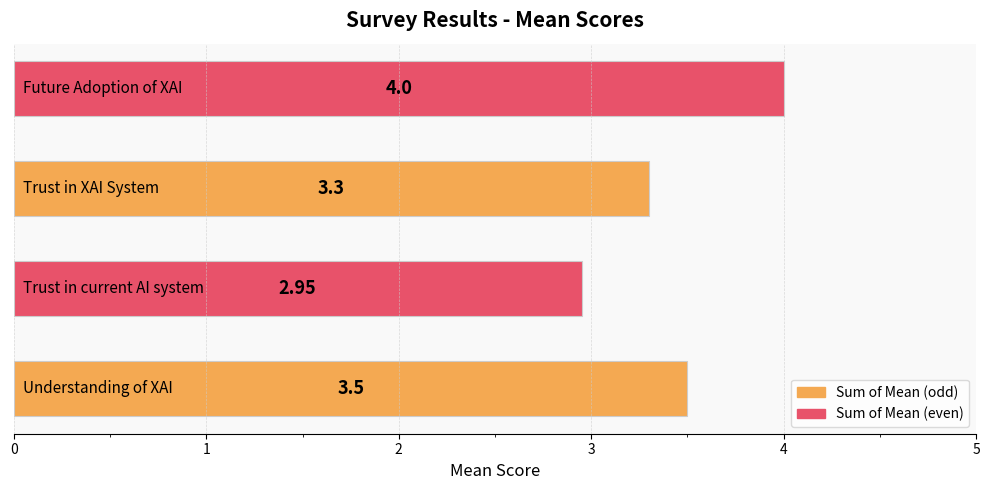

What is the sum of all values?

13.8